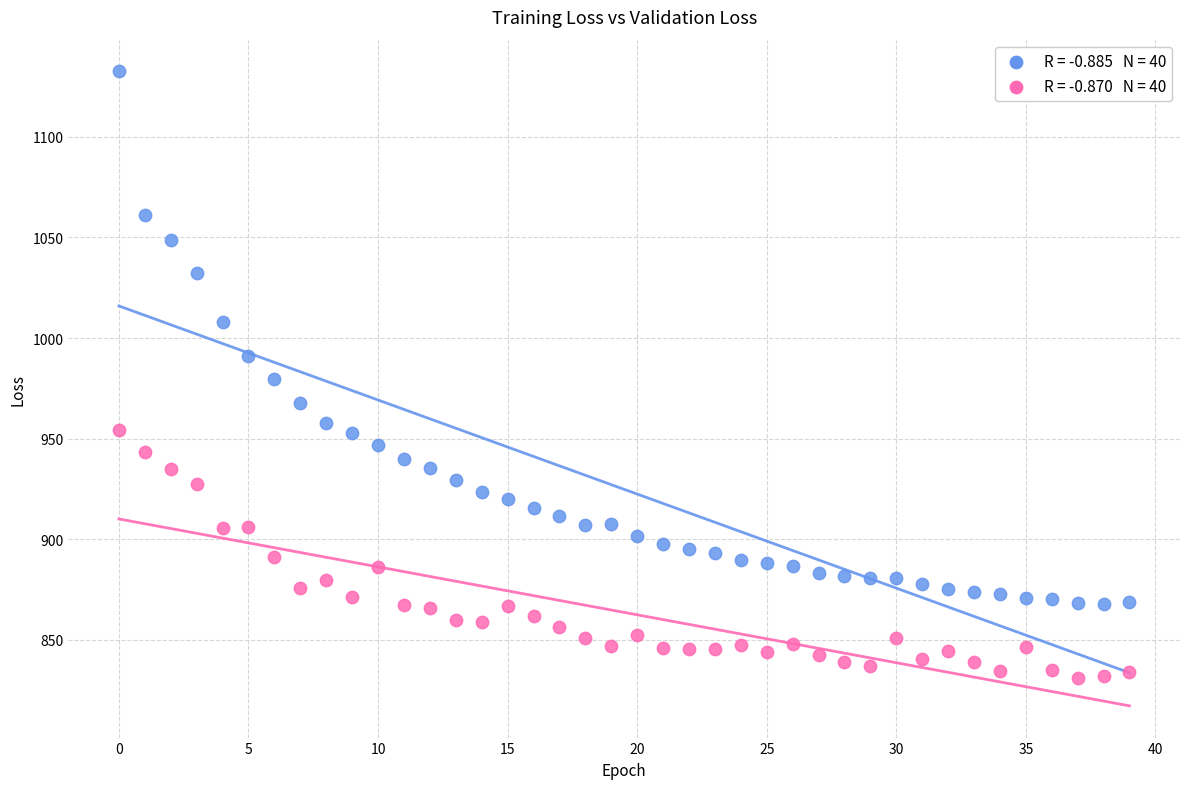

Across all data points, what is the range of Y values (max minus min)?

301.6